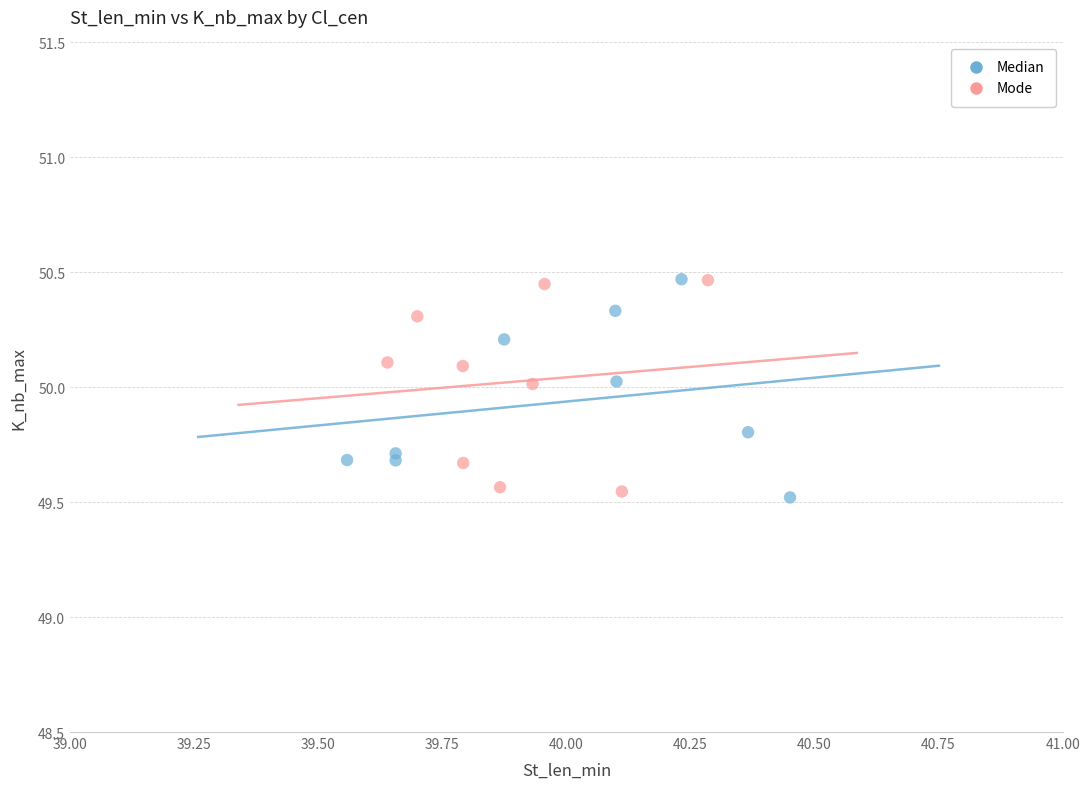

What are all the series names shown in the legend?

Median, Mode